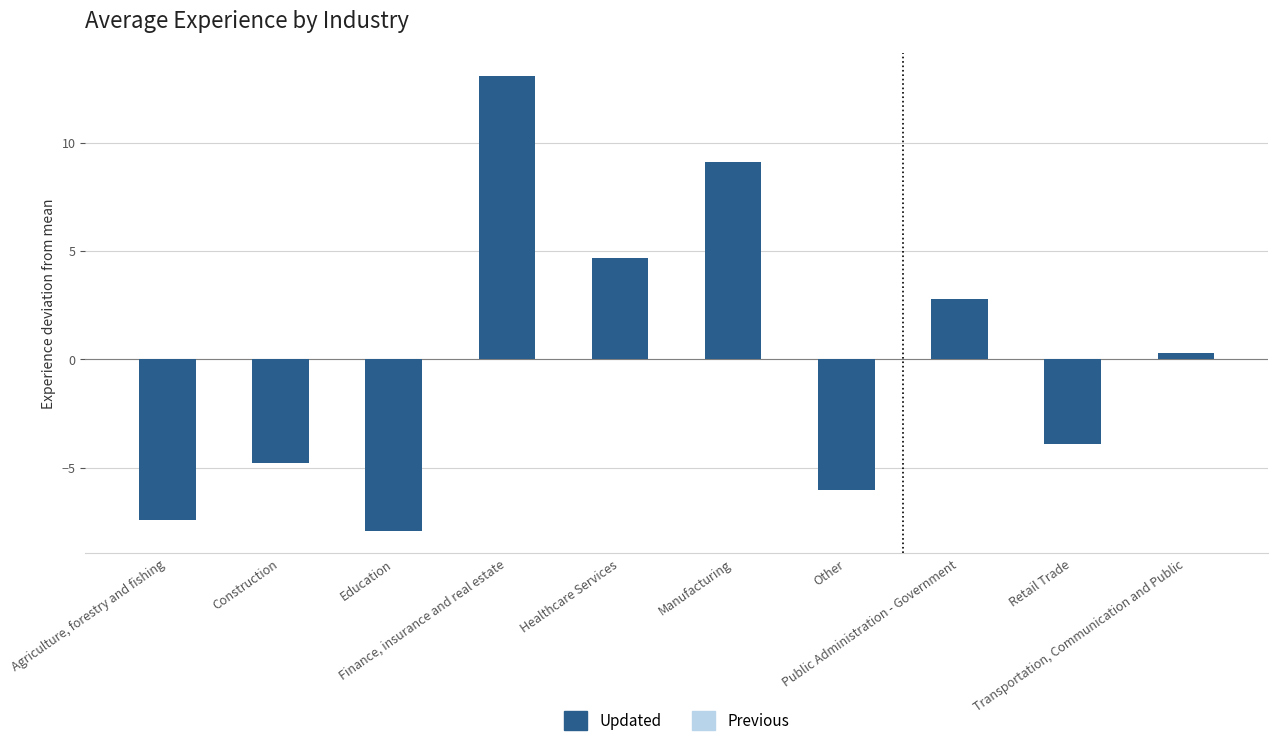

What is the value of the 3rd bar from the left?

-7.9